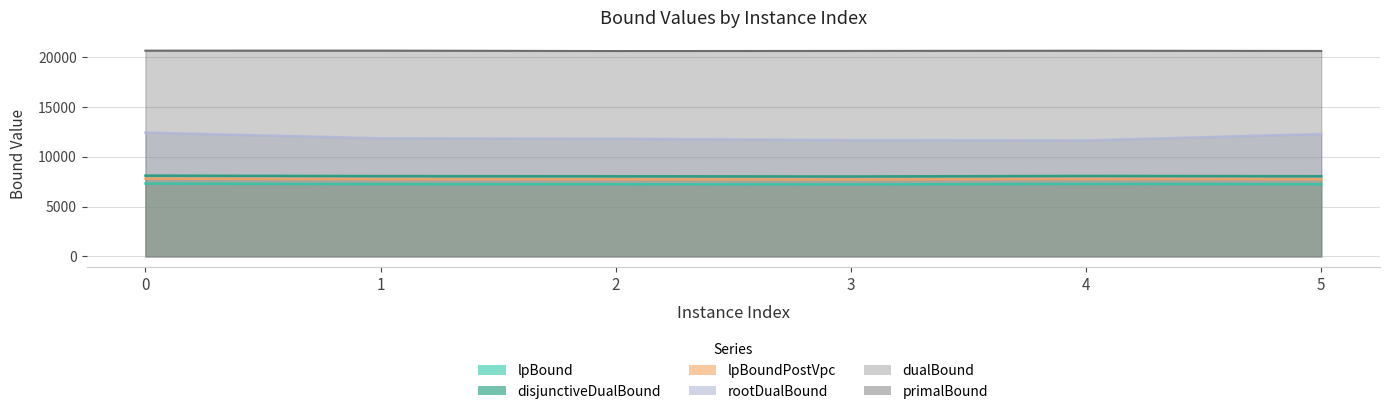

Between 1 and 3, which is larger?

1